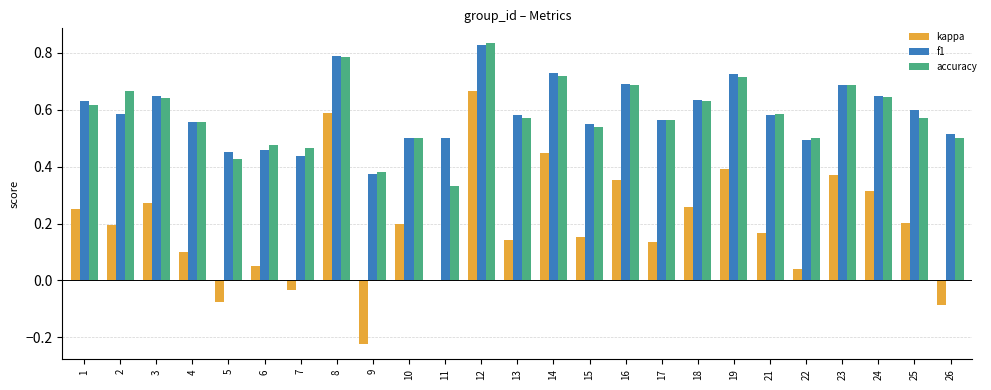

Which series changed the most between 12 and 26?

kappa